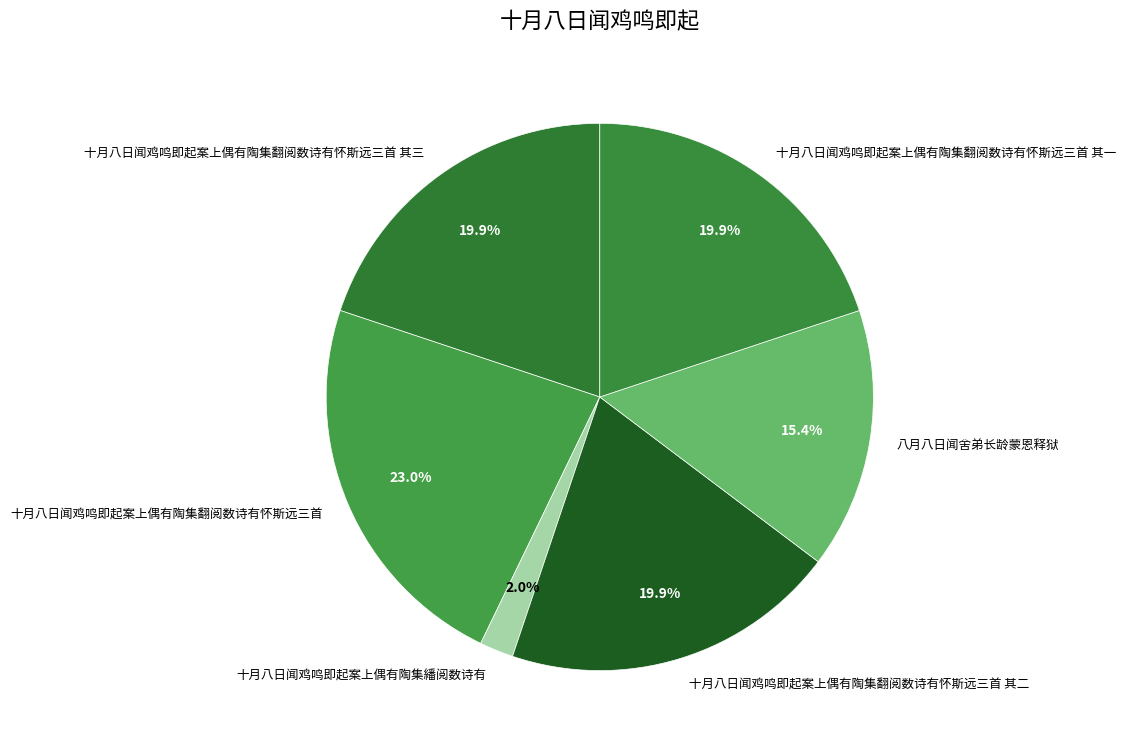

What percentage is the 八月八日闻舍弟长龄蒙恩释狱 slice, to the nearest percent?

15%